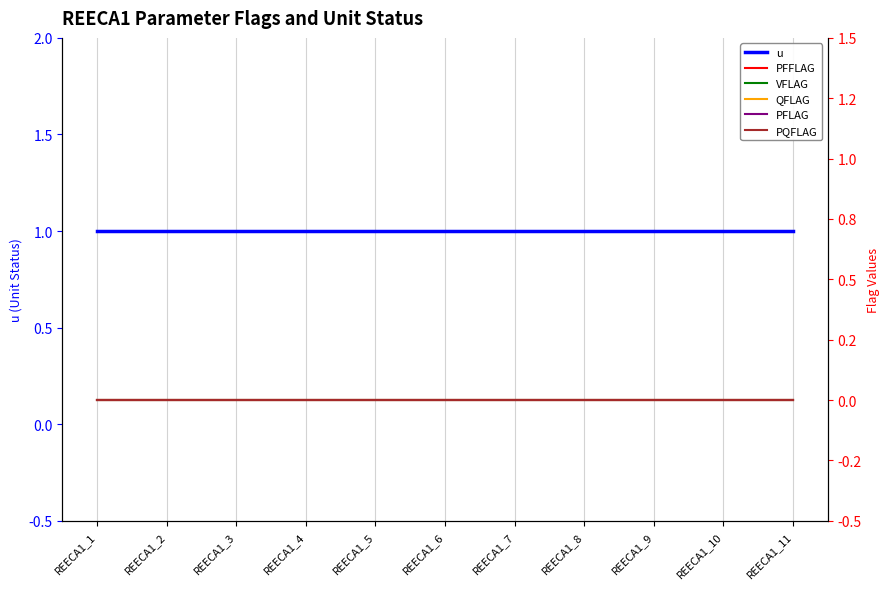

True or false: PFLAG and QFLAG cross at least once.

False